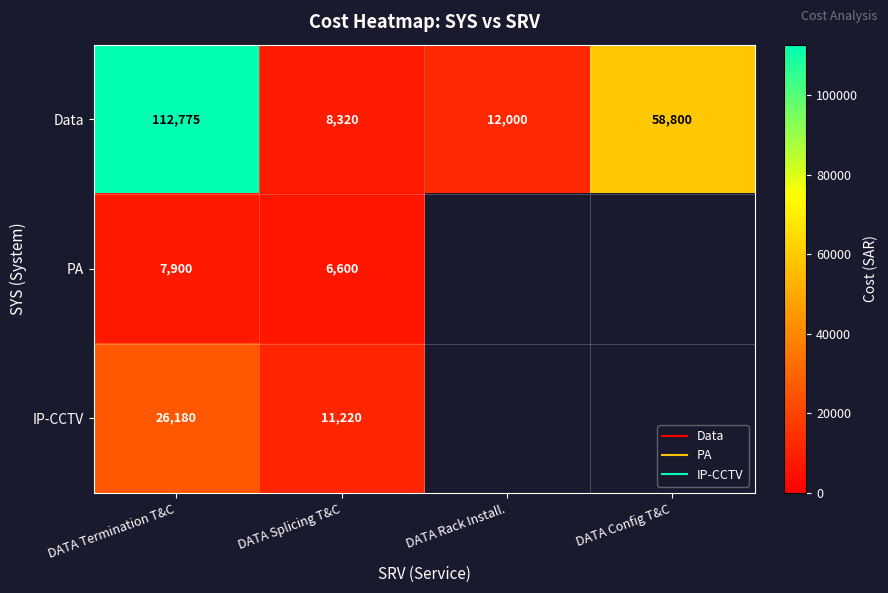

Which category has the highest value in the IP-CCTV series?

DATA Termination T&C